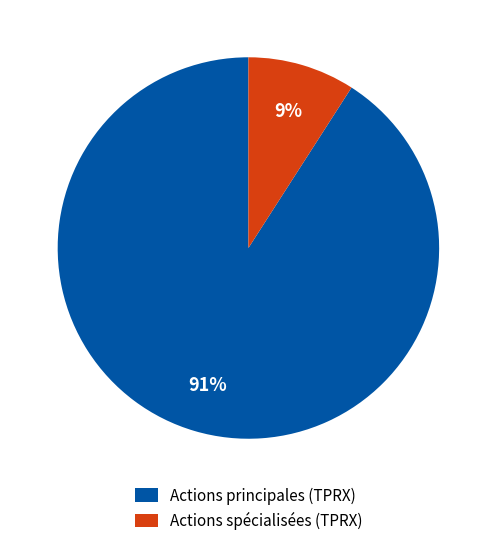

Is there any slice that represents more than half of the pie?

Yes